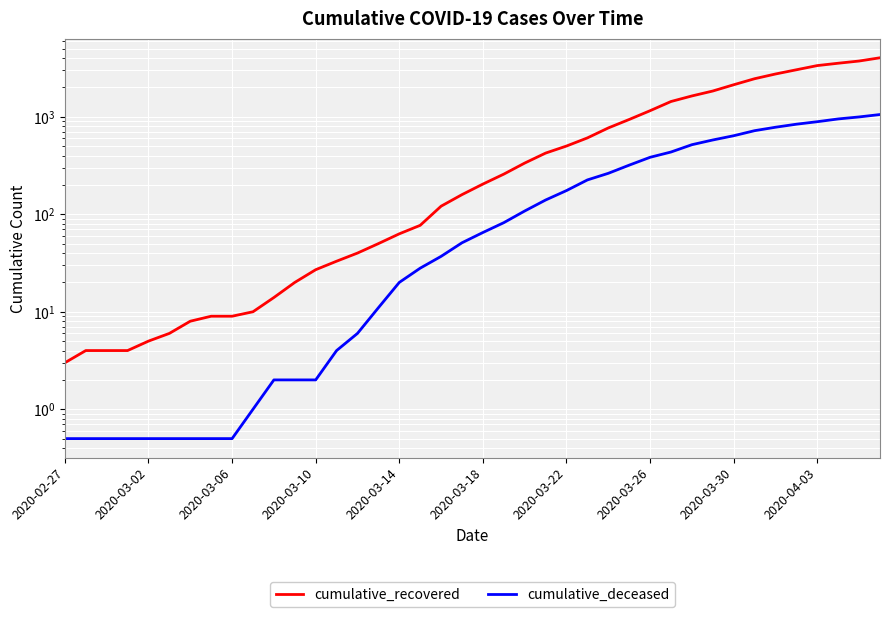

What is the difference between the maximum and minimum values in the cumulative_deceased series?

1053.5